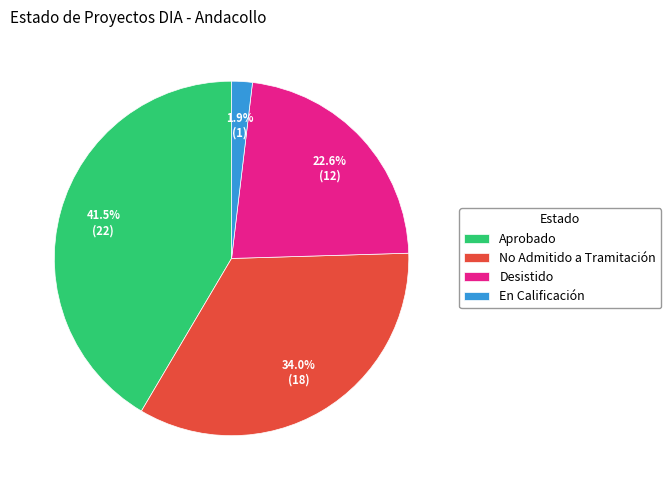

What is the largest slice in the pie chart?

Aprobado